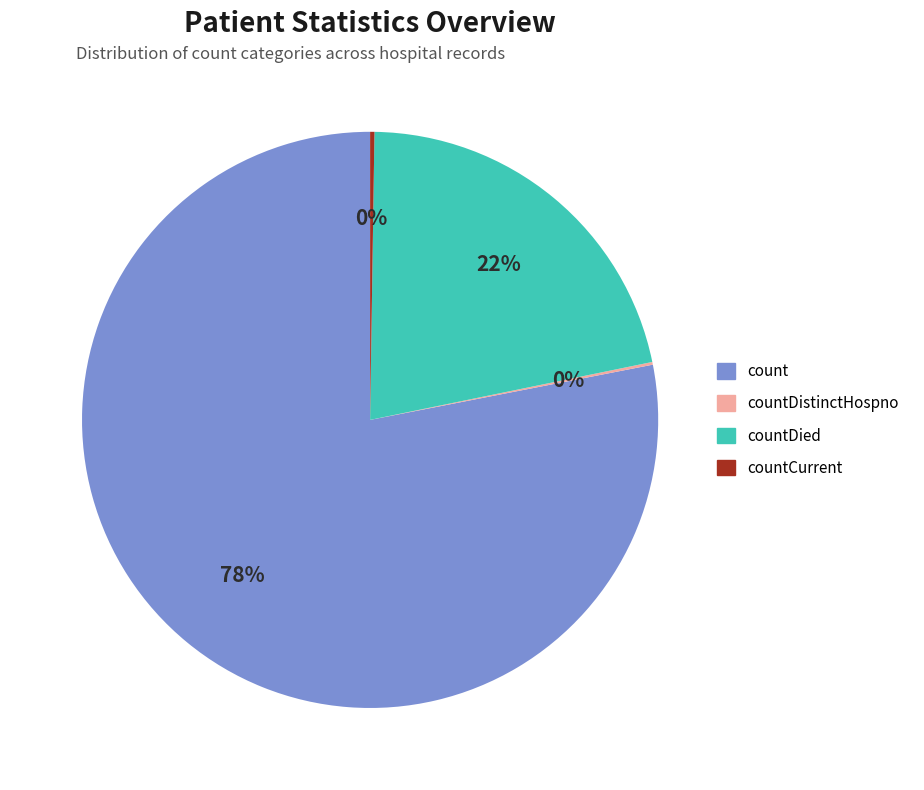

To the nearest percent, what is the average slice percentage?

25%